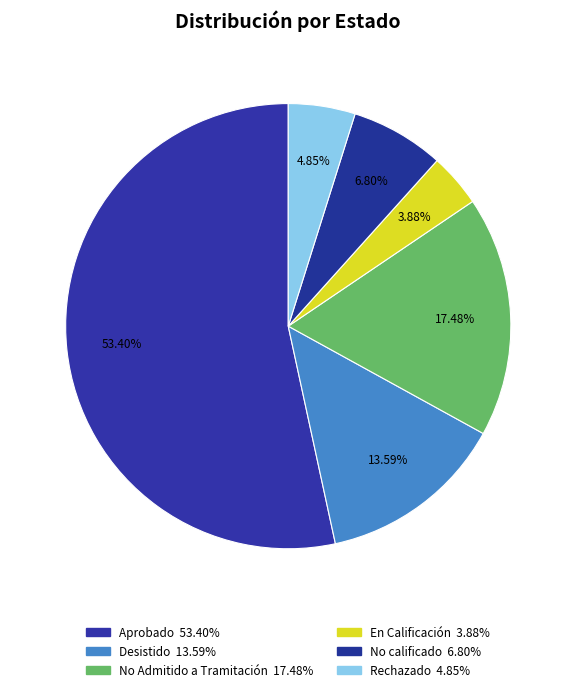

Does any single category account for the majority?

Yes